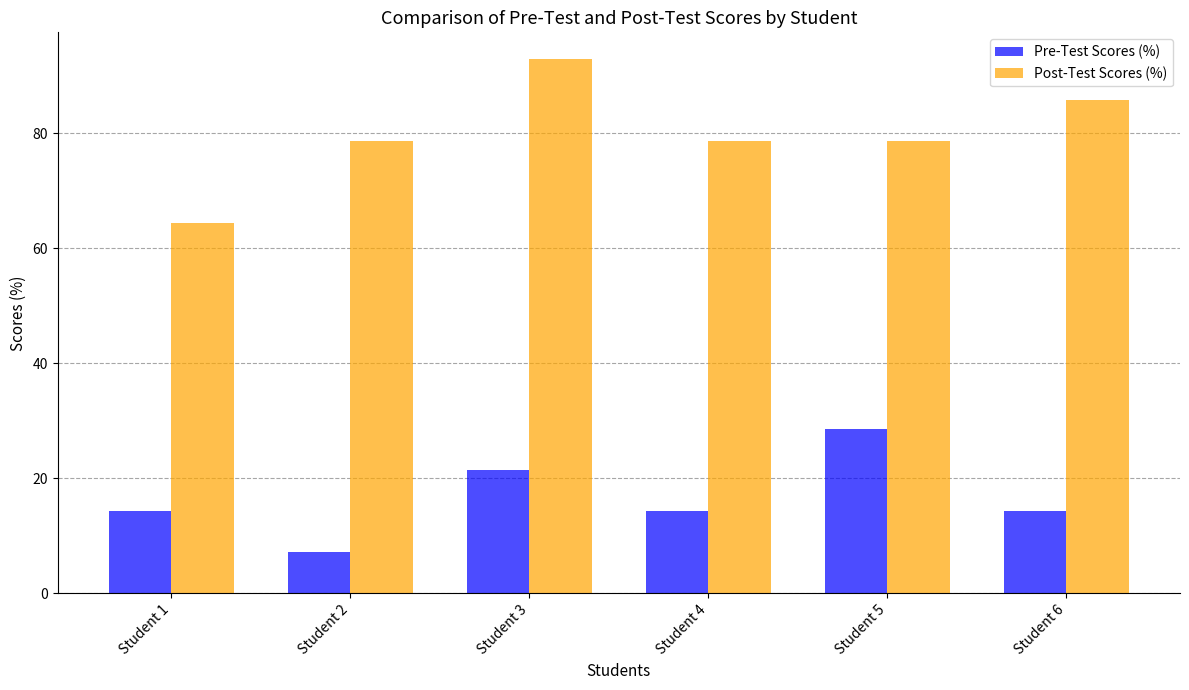

Which category has the lowest value in the Pre-Test Scores (%) series?

Student 2